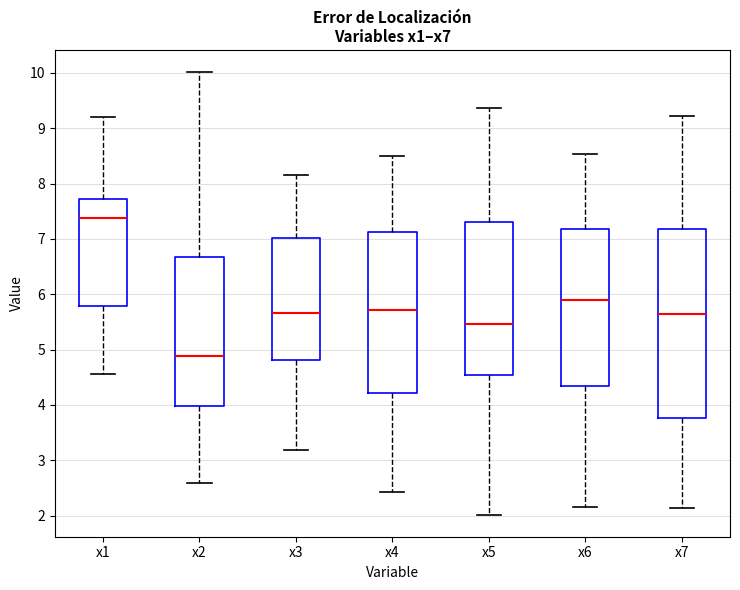

Which box is the tallest, from its lower edge to its upper edge?

x7